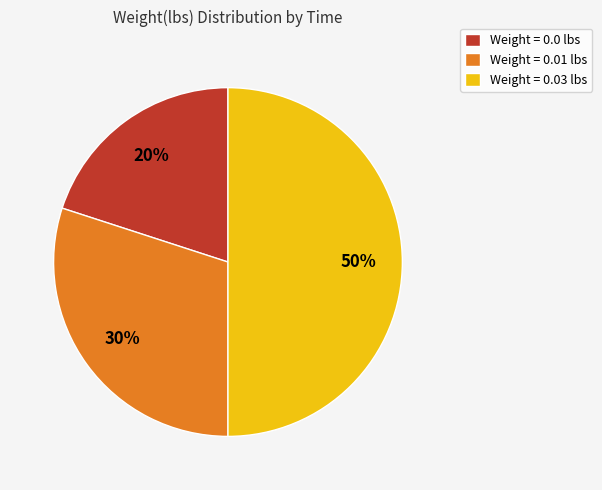

Does Weight = 0.0 lbs represent more than half of the total?

No